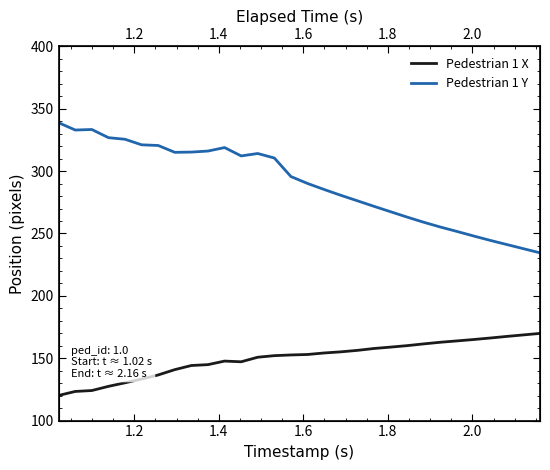

What is the difference between the second highest and second lowest values in the Pedestrian 1 Y series?

95.6